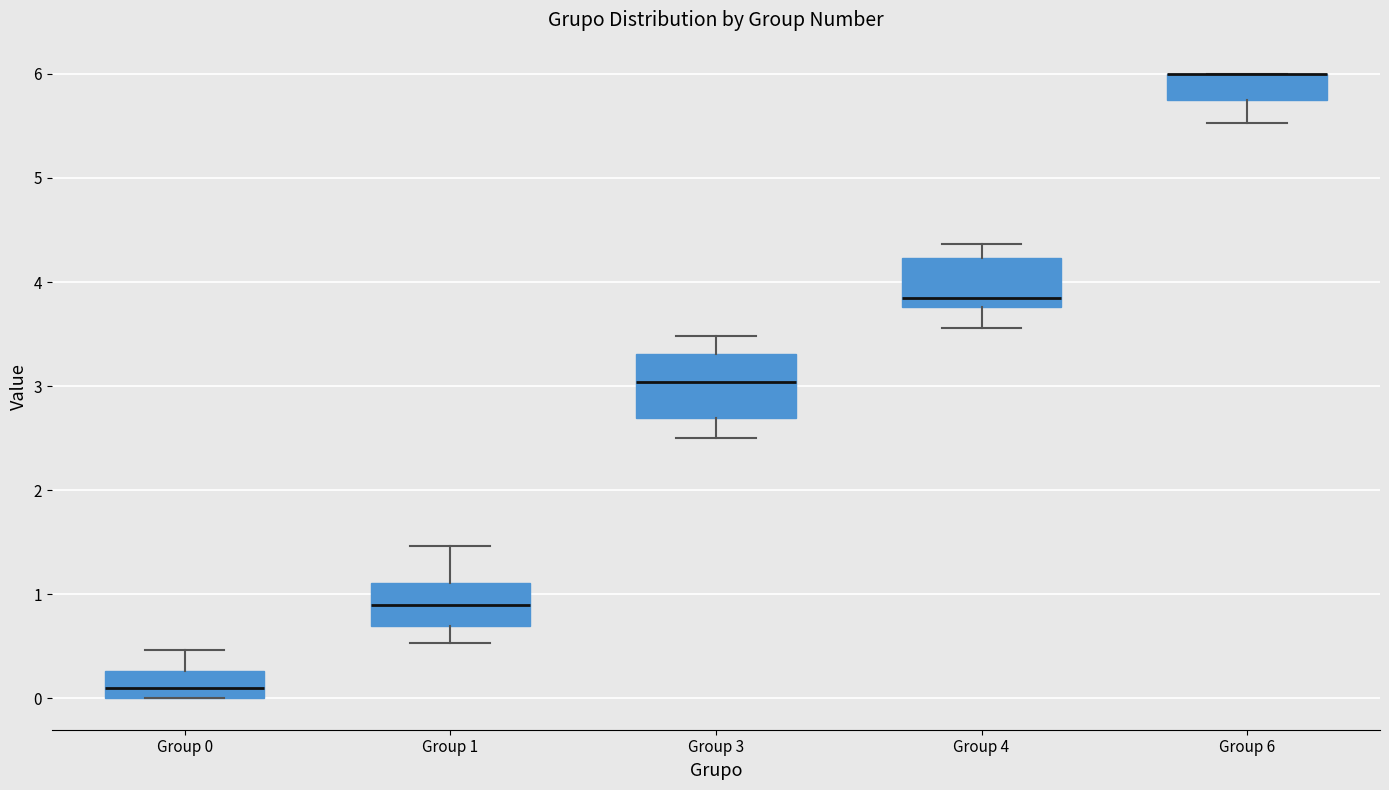

Which box is the tallest, from its lower edge to its upper edge?

Group 3